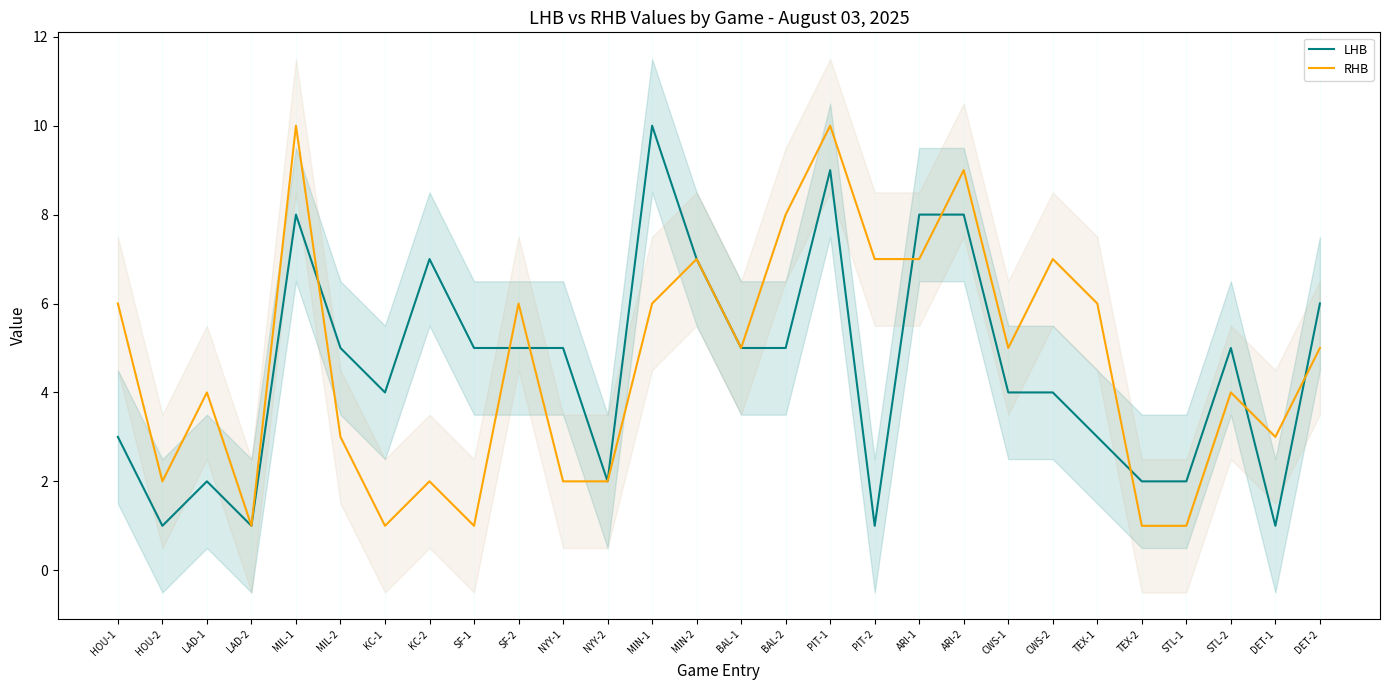

True or false: LHB and RHB cross at least once.

True